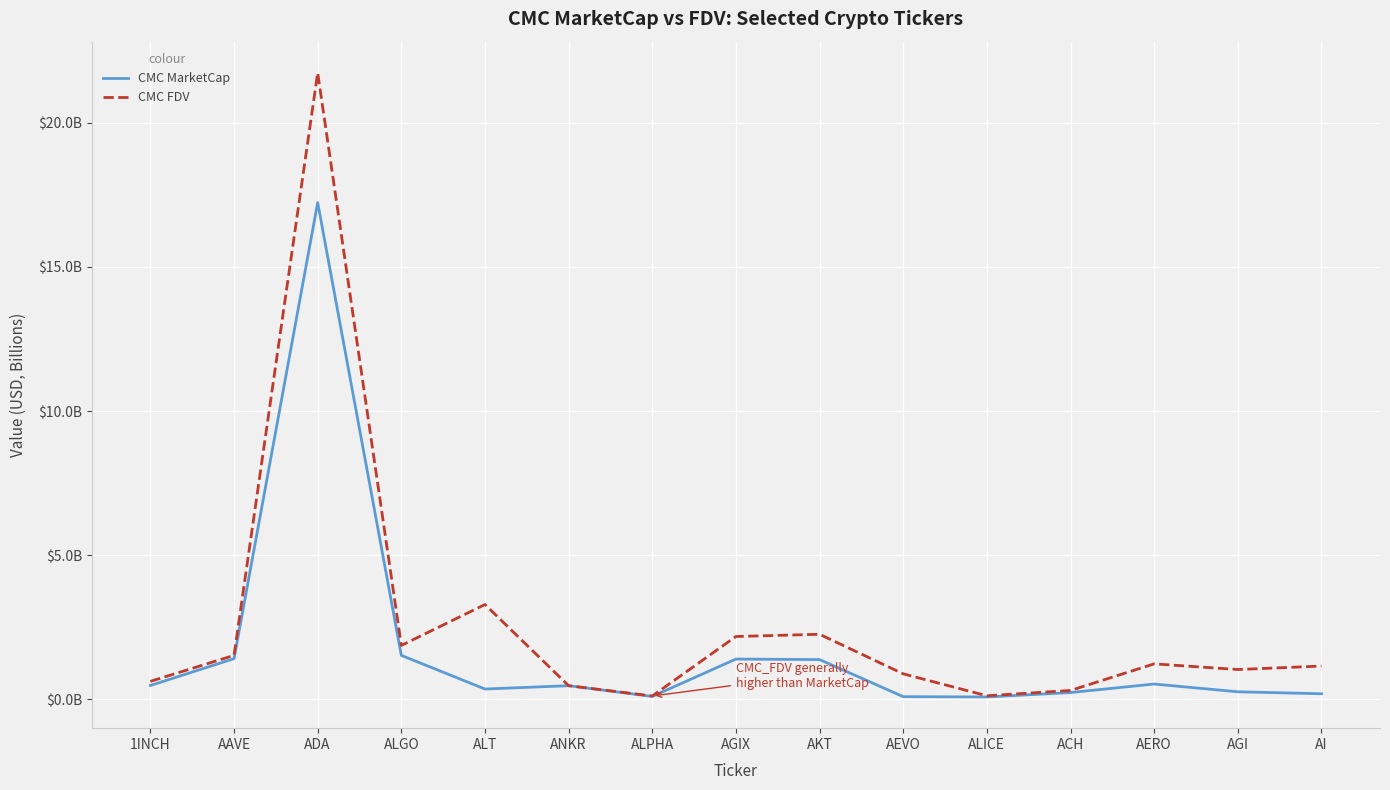

What is the highest value of the CMC MarketCap series?

17.2